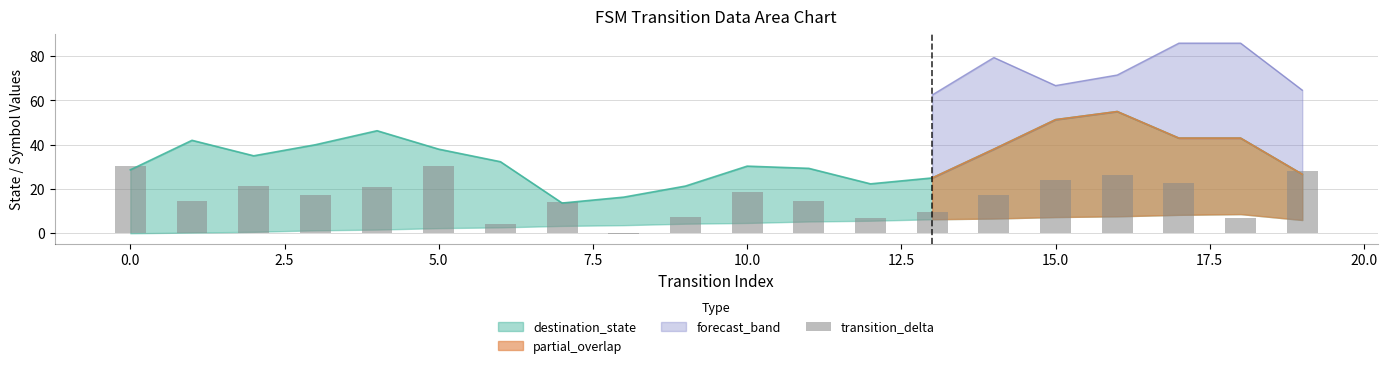

Does the chart contain stacked bars?

No